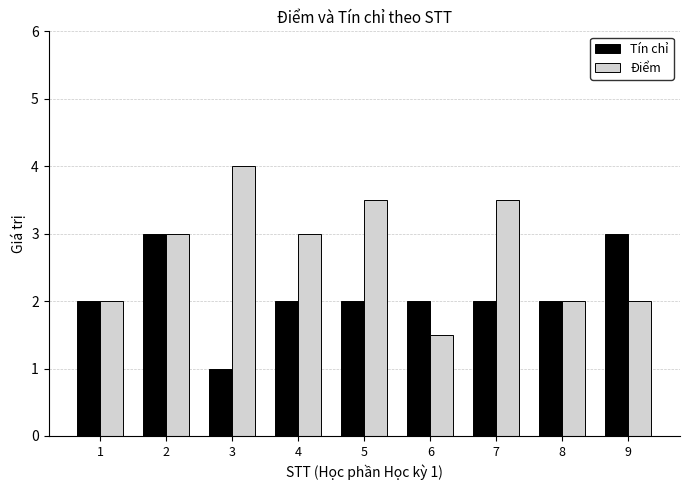

Reading left to right, transcribe all the data shown in this chart.

Tín chỉ: 2.0	3.0	1.0	2.0	2.0	2.0	2.0	2.0	3.0
Điểm: 2.0	3.0	4.0	3.0	3.5	1.5	3.5	2.0	2.0